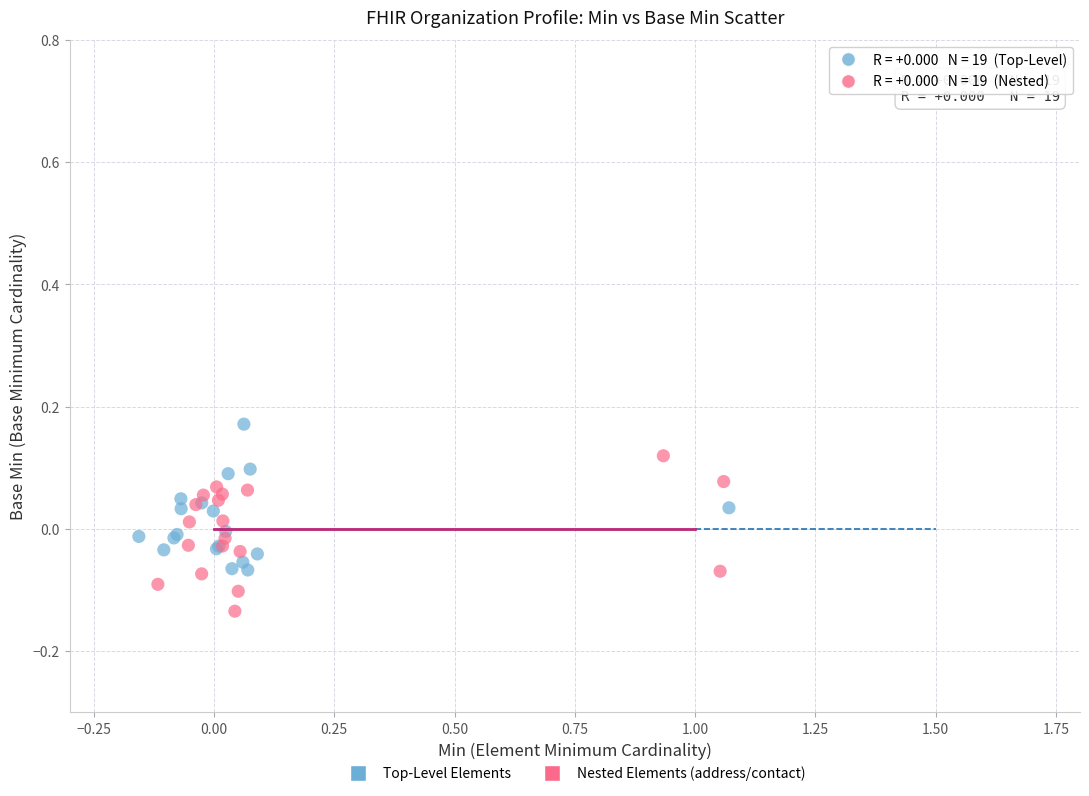

What are all the series names shown in the legend?

Top-Level Elements, Nested Elements (address/contact)